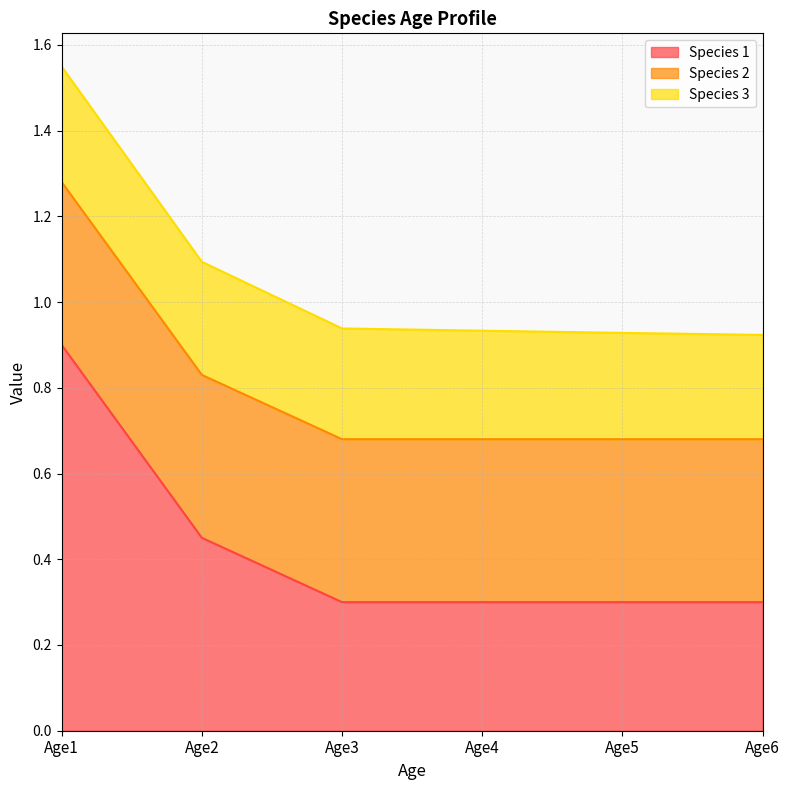

What are all the series names shown in the legend?

Species 1, Species 2, Species 3